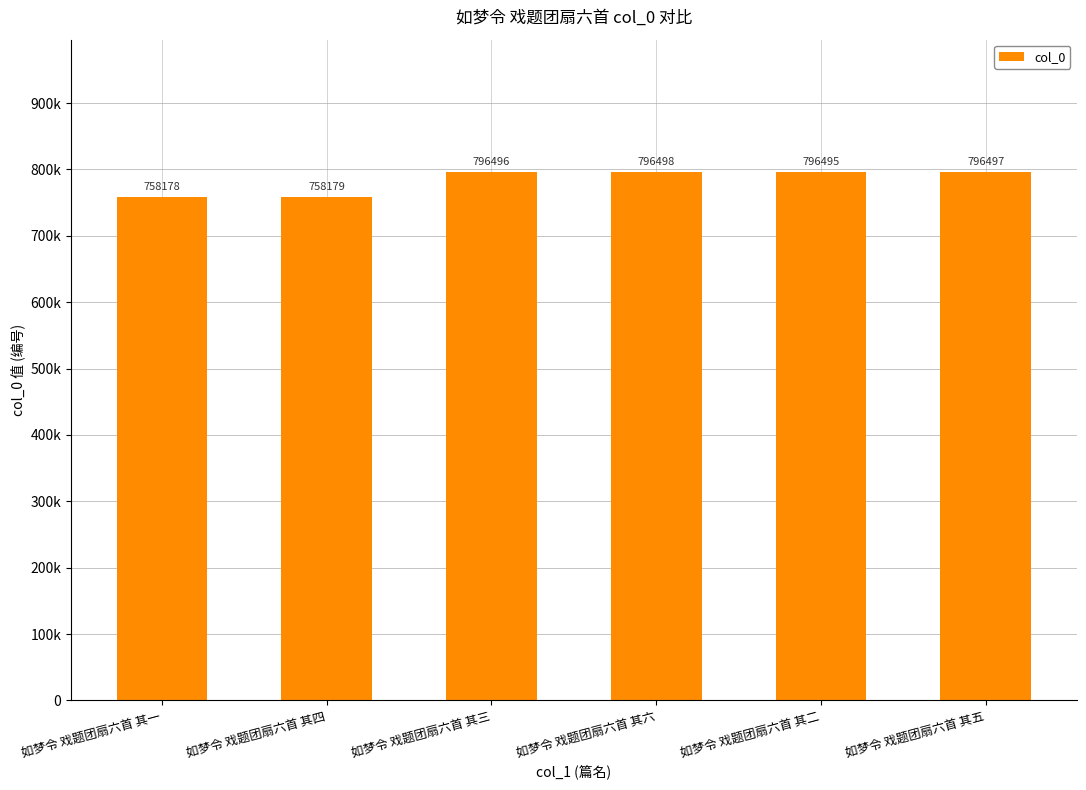

What is the change in value from 如梦令 戏题团扇六首 其四 to 如梦令 戏题团扇六首 其二?

+38316